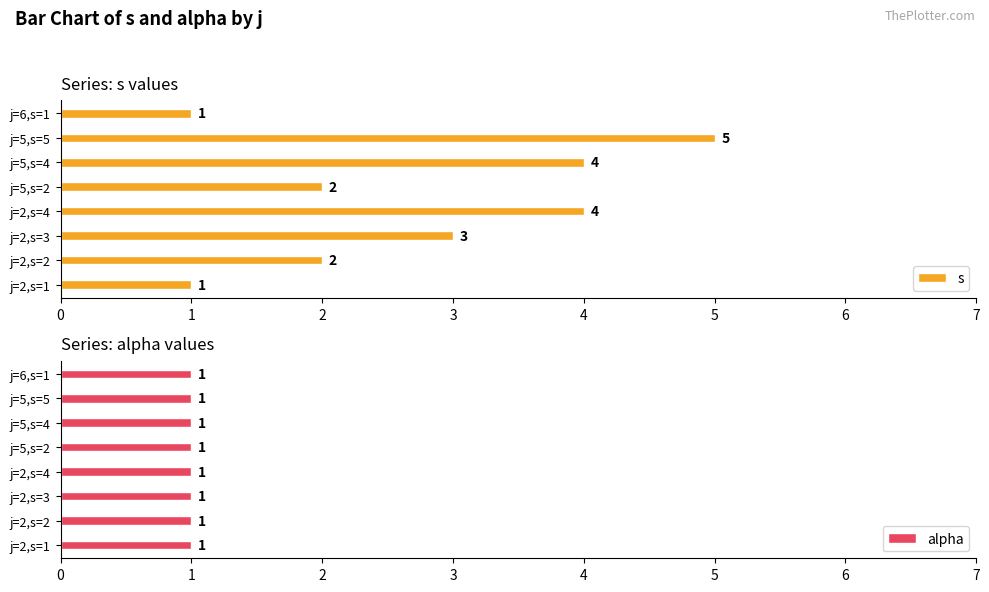

Rank the series by their maximum value, from highest to lowest.

s, alpha